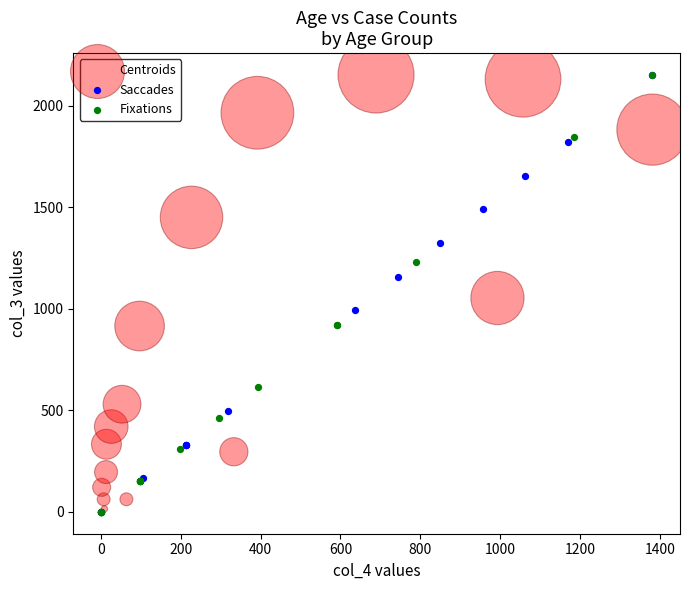

What are all the series names shown in the legend?

Centroids, Saccades, Fixations